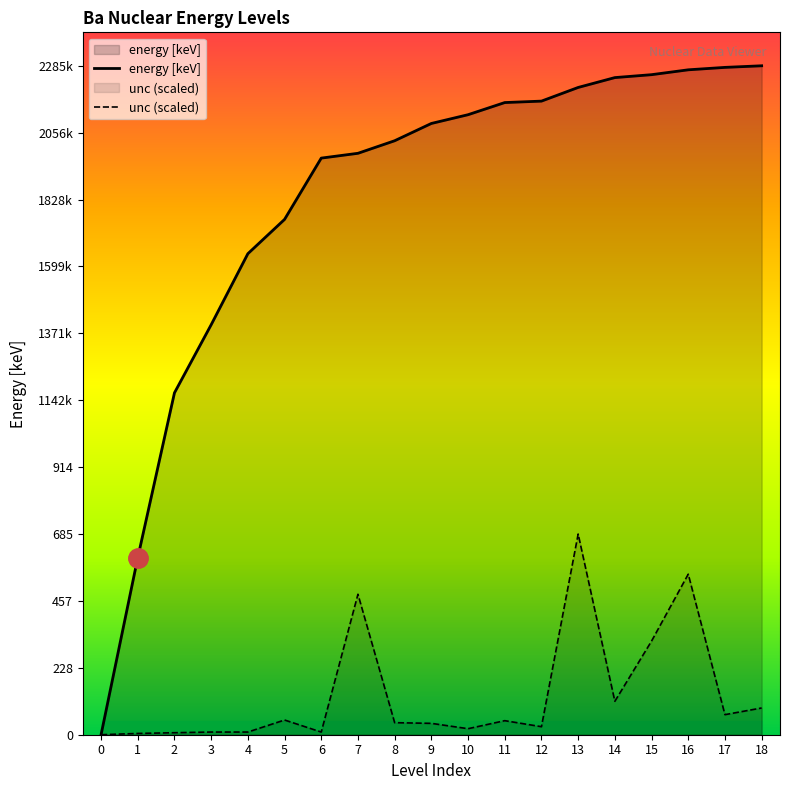

How many values in energy [keV] are above zero?

18